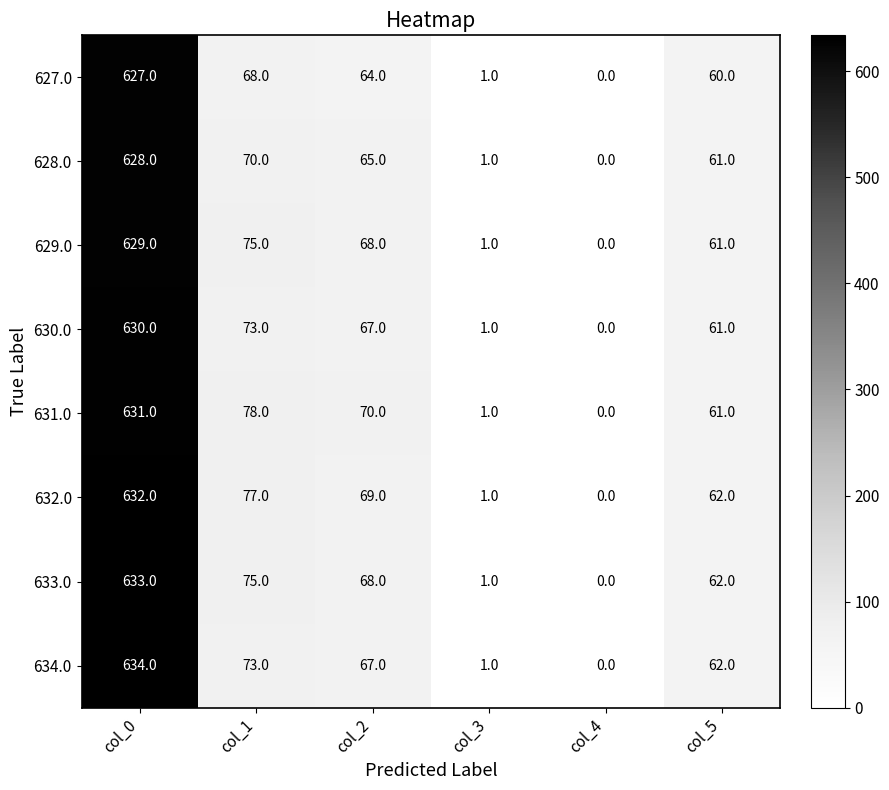

Rank the categories by 627.0 value from lowest to highest.

col_4, col_3, col_5, col_2, col_1, col_0